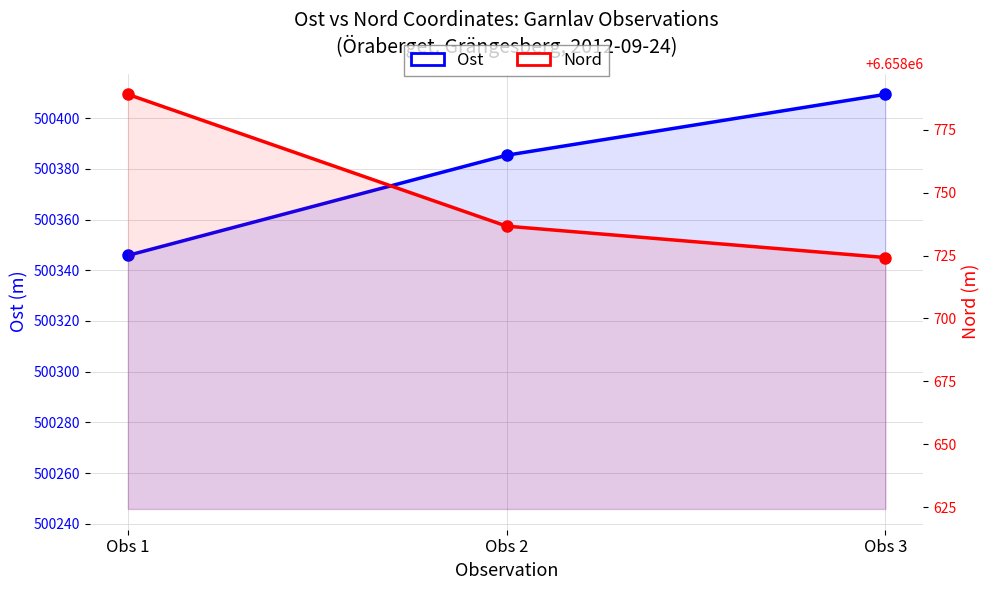

What is the sum of the Nord values at Obs 2 and Obs 3?

13317460.9